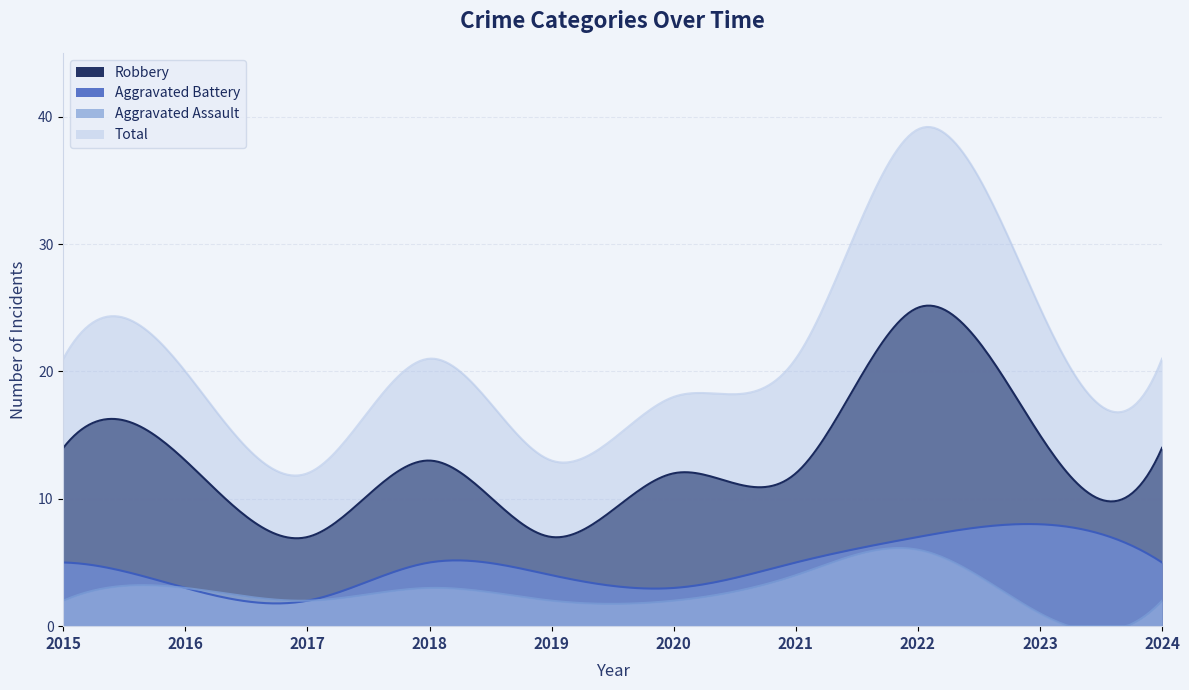

Which series has the largest range (max minus min)?

Total